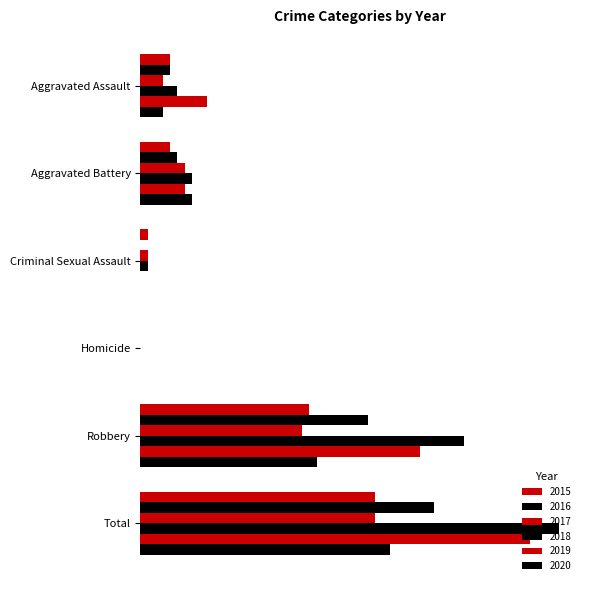

Reading left to right, what are all the values shown in this chart?

2015: Aggravated Assault=4	Aggravated Battery=4	Criminal Sexual Assault=1	Homicide=0	Robbery=23	Total=32
2016: Aggravated Assault=4	Aggravated Battery=5	Criminal Sexual Assault=0	Homicide=0	Robbery=31	Total=40
2017: Aggravated Assault=3	Aggravated Battery=6	Criminal Sexual Assault=1	Homicide=0	Robbery=22	Total=32
2018: Aggravated Assault=5	Aggravated Battery=7	Criminal Sexual Assault=1	Homicide=0	Robbery=44	Total=57
2019: Aggravated Assault=9	Aggravated Battery=6	Criminal Sexual Assault=0	Homicide=0	Robbery=38	Total=53
2020: Aggravated Assault=3	Aggravated Battery=7	Criminal Sexual Assault=0	Homicide=0	Robbery=24	Total=34